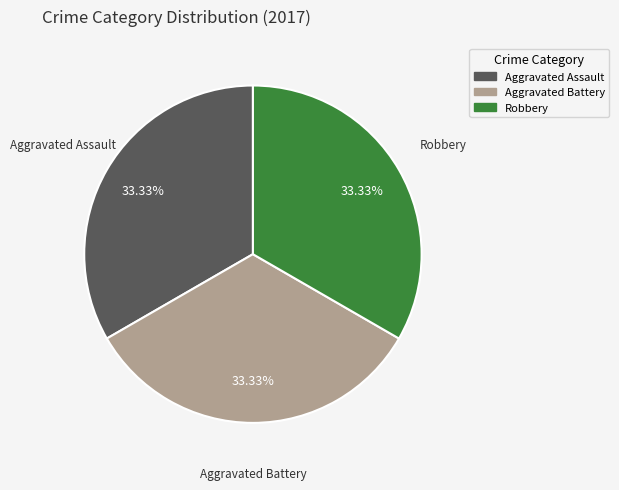

How many segments does this pie chart have?

3